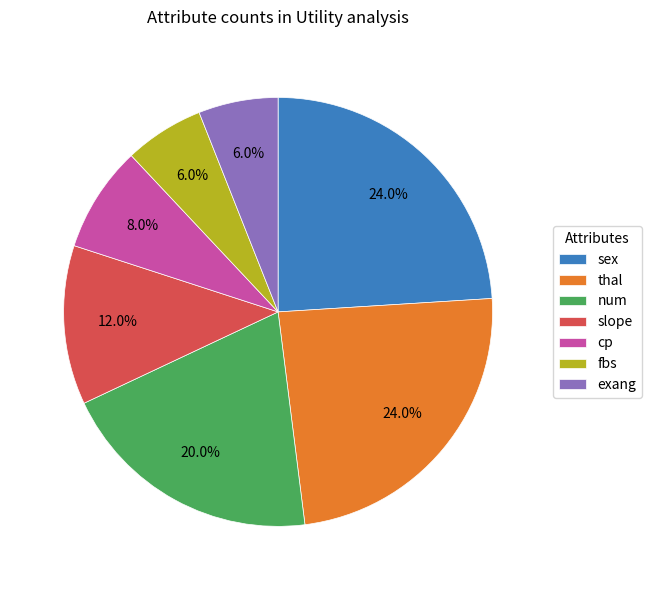

How many slices are in this pie chart?

7